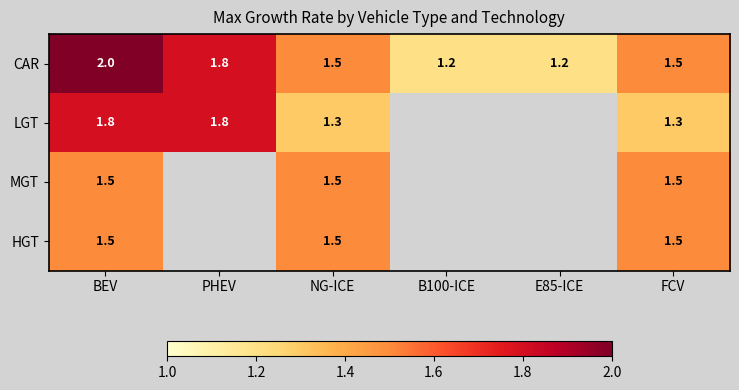

What is the sum of the CAR values at E85-ICE and FCV?

2.7